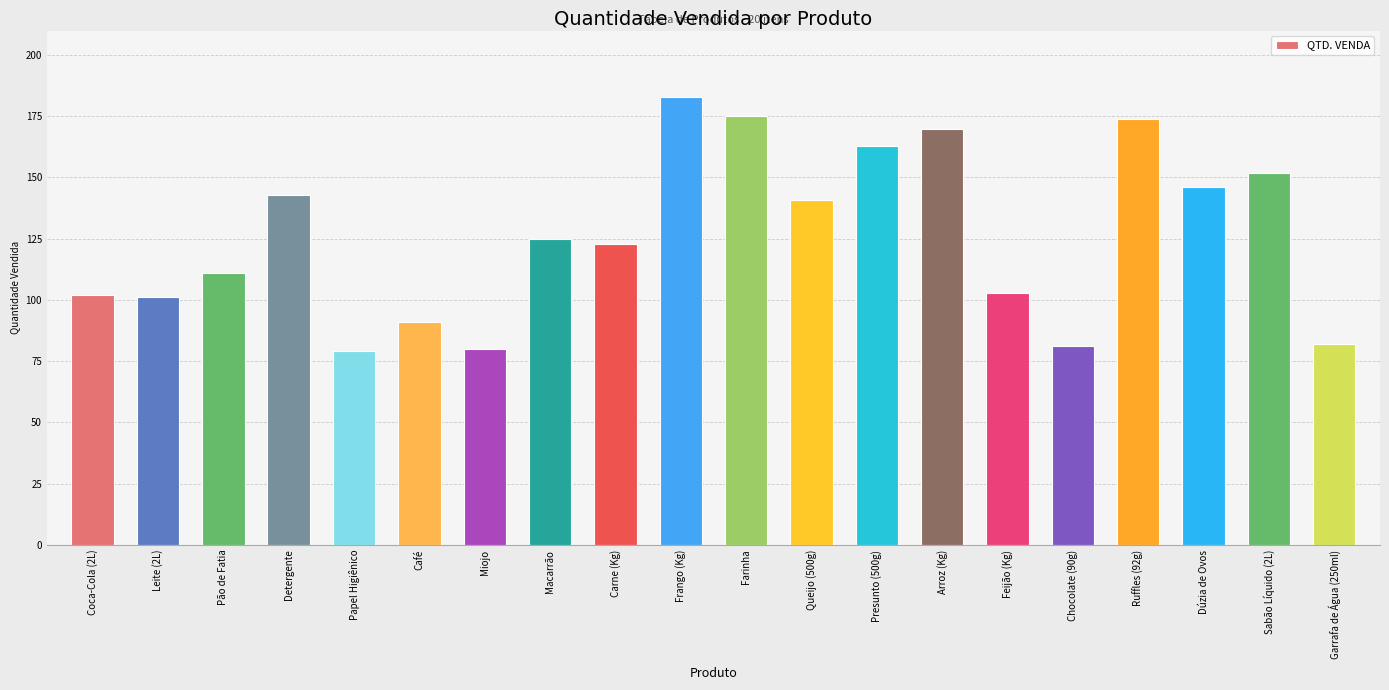

The chart shows a value of 91 at Café. True or false?

True